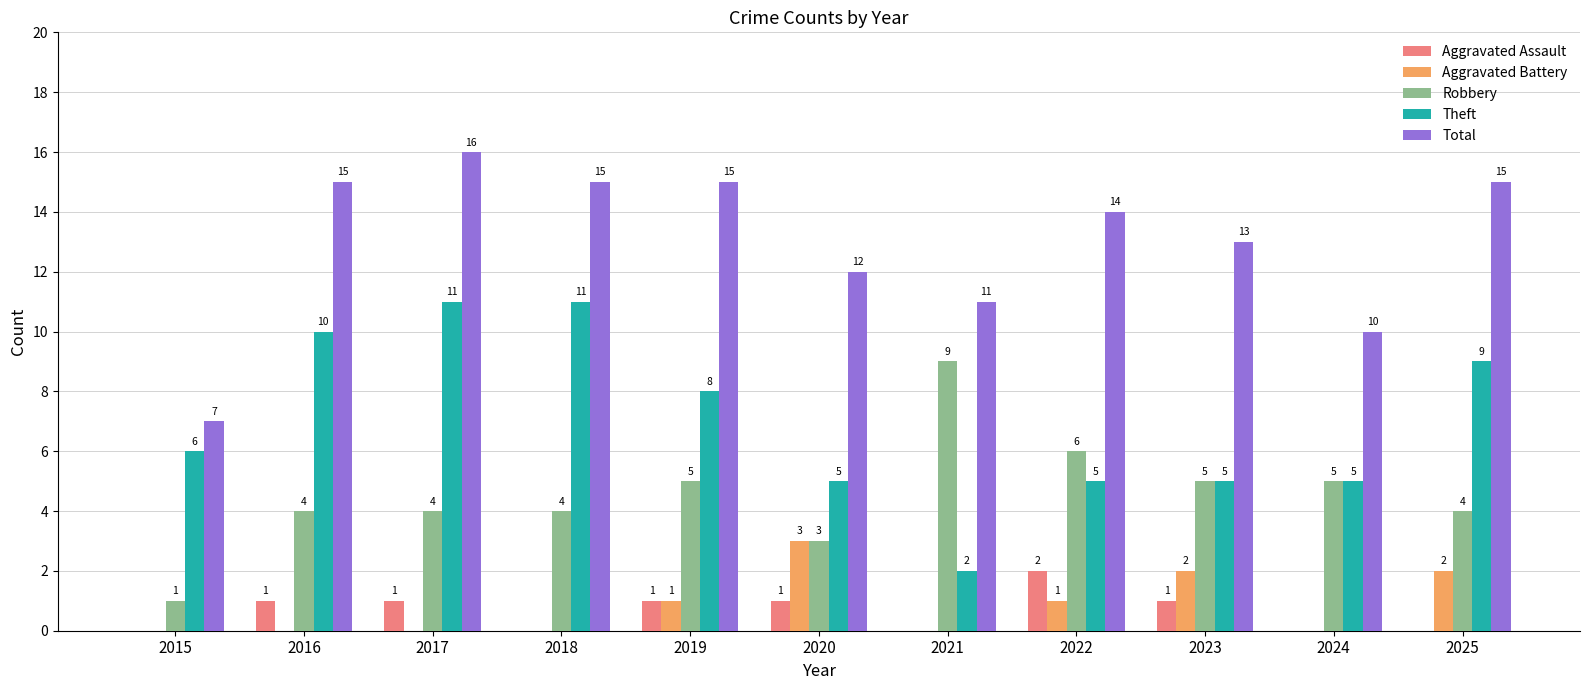

Which series changed the most between 2018 and 2022?

Theft